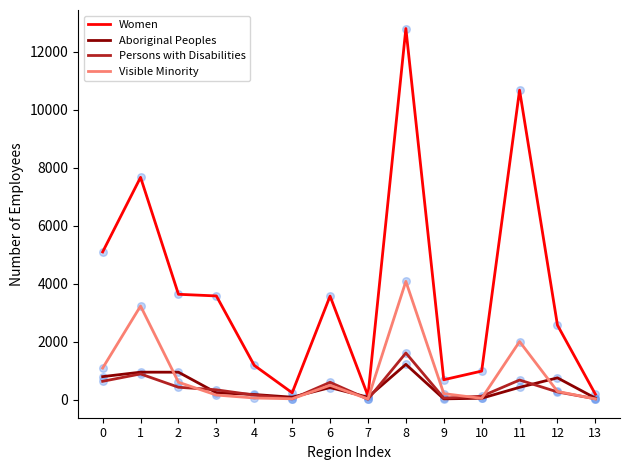

Which series has the largest total across all categories?

Women